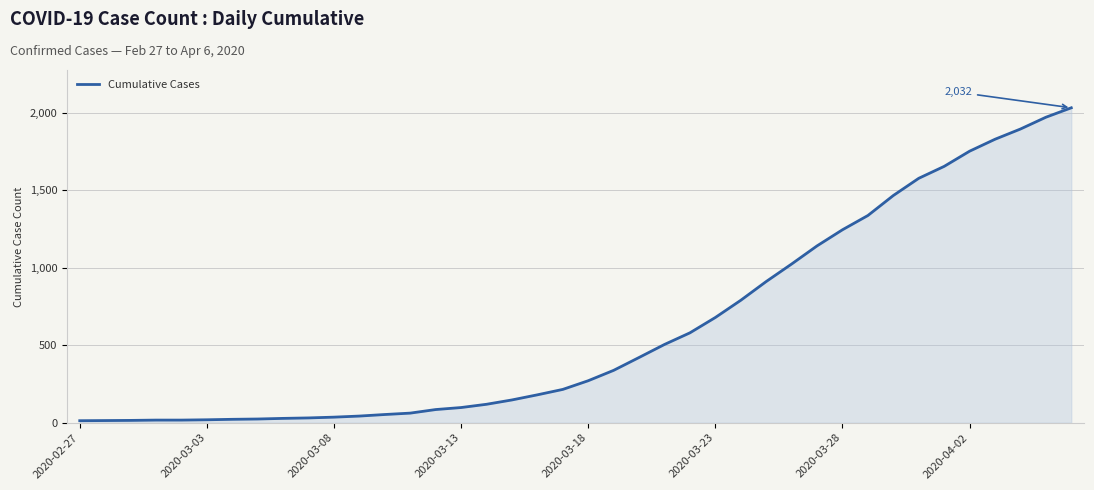

What is the difference between the maximum and minimum values?

2019